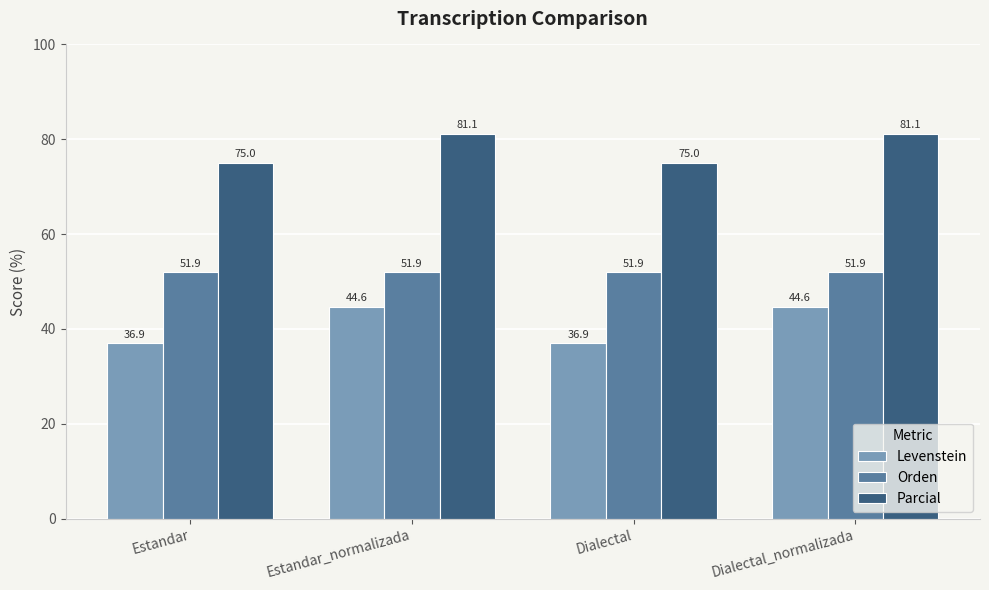

Where does the Parcial series first go above 81?

Estandar_normalizada